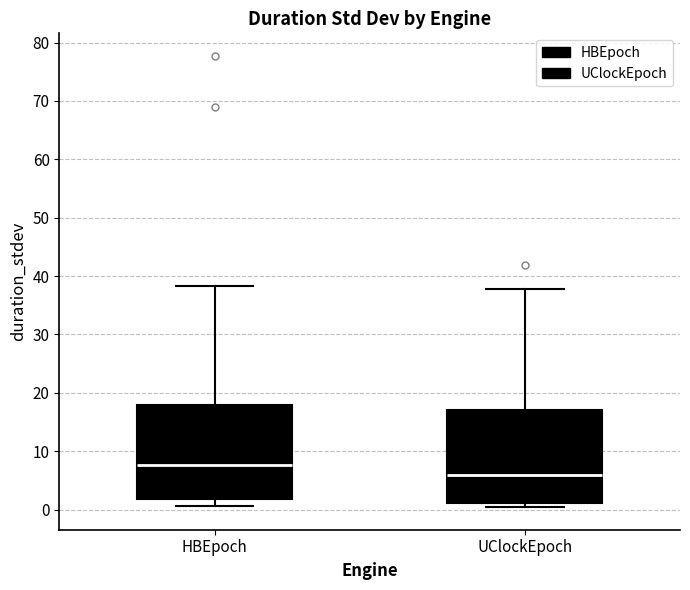

Where is the lower edge of the box for HBEpoch on the y-axis? The values are not printed on the chart, so give them approximately, as read against the axis.

2